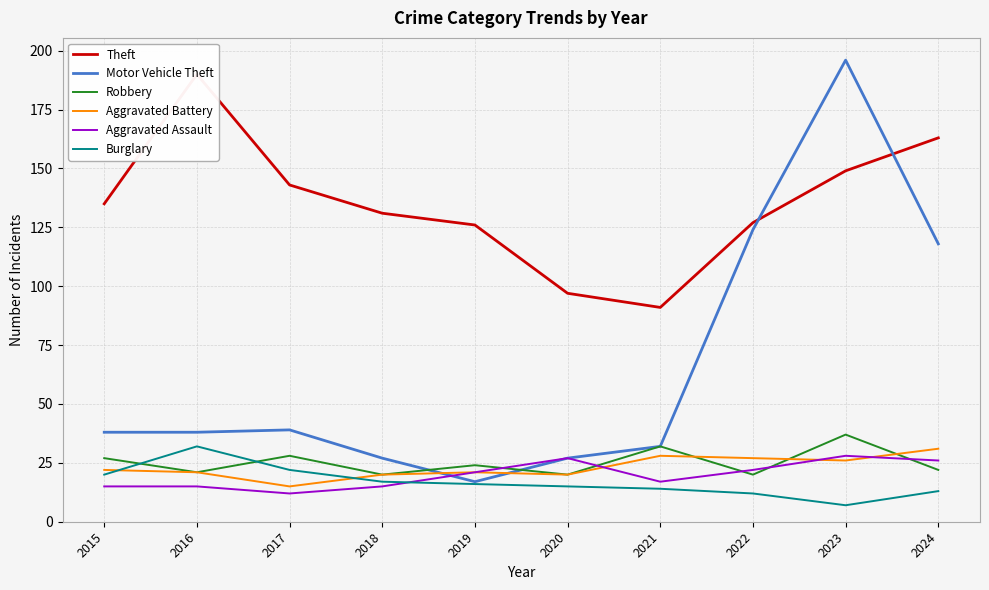

True or false: Aggravated Assault and Theft intersect in this chart.

False